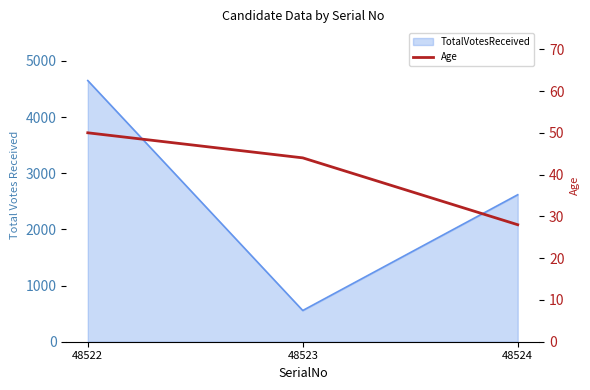

What is the ratio of the value at 48522 to the value at 48524?

1.8